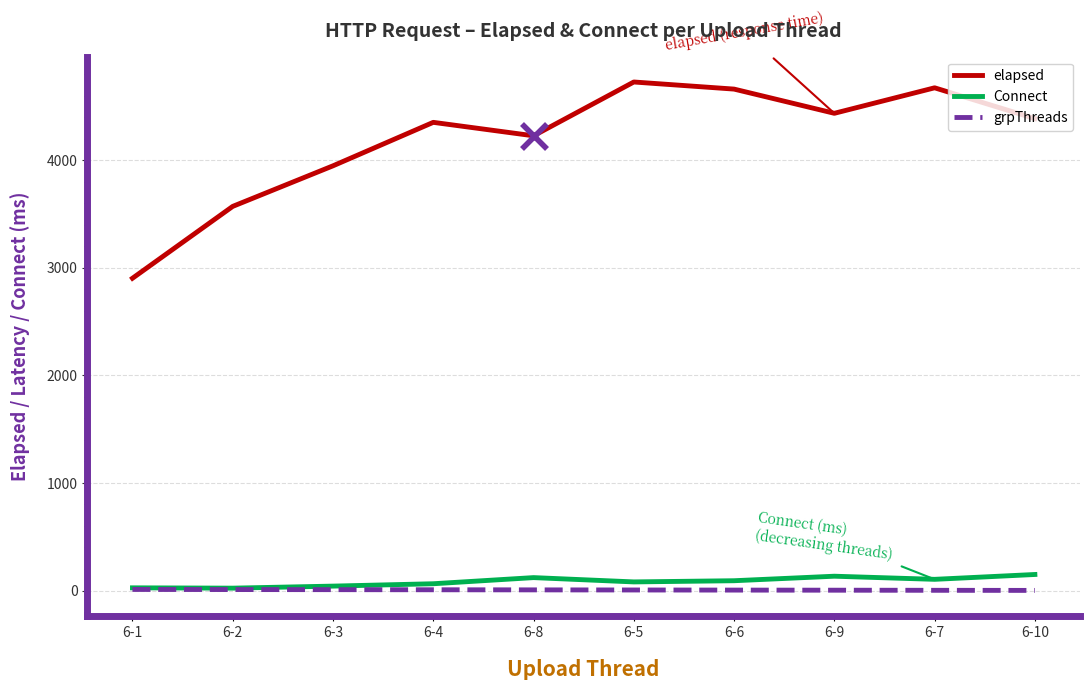

What is the minimum value for elapsed?

2902